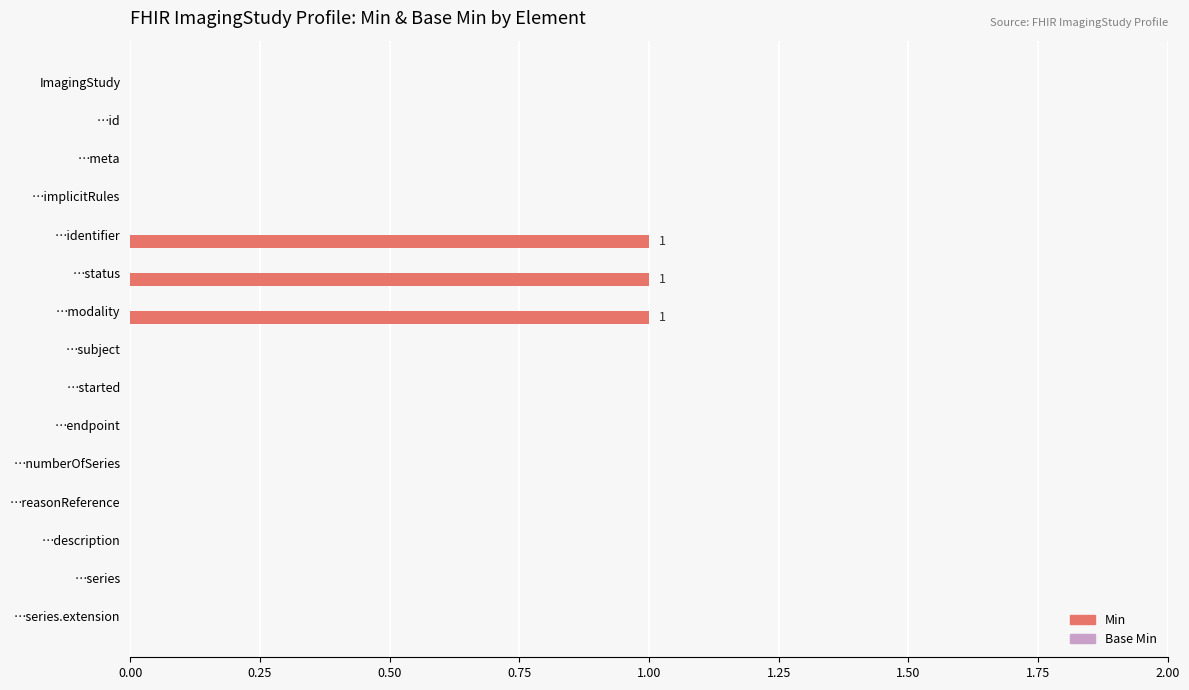

Reading top to bottom, what are all the values shown in this chart?

ImagingStudy=0	…id=0	…meta=0	…implicitRules=0	…identifier=1	…status=1	…modality=1	…subject=0	…started=0	…endpoint=0	…numberOfSeries=0	…reasonReference=0	…description=0	…series=0	…series.extension=0